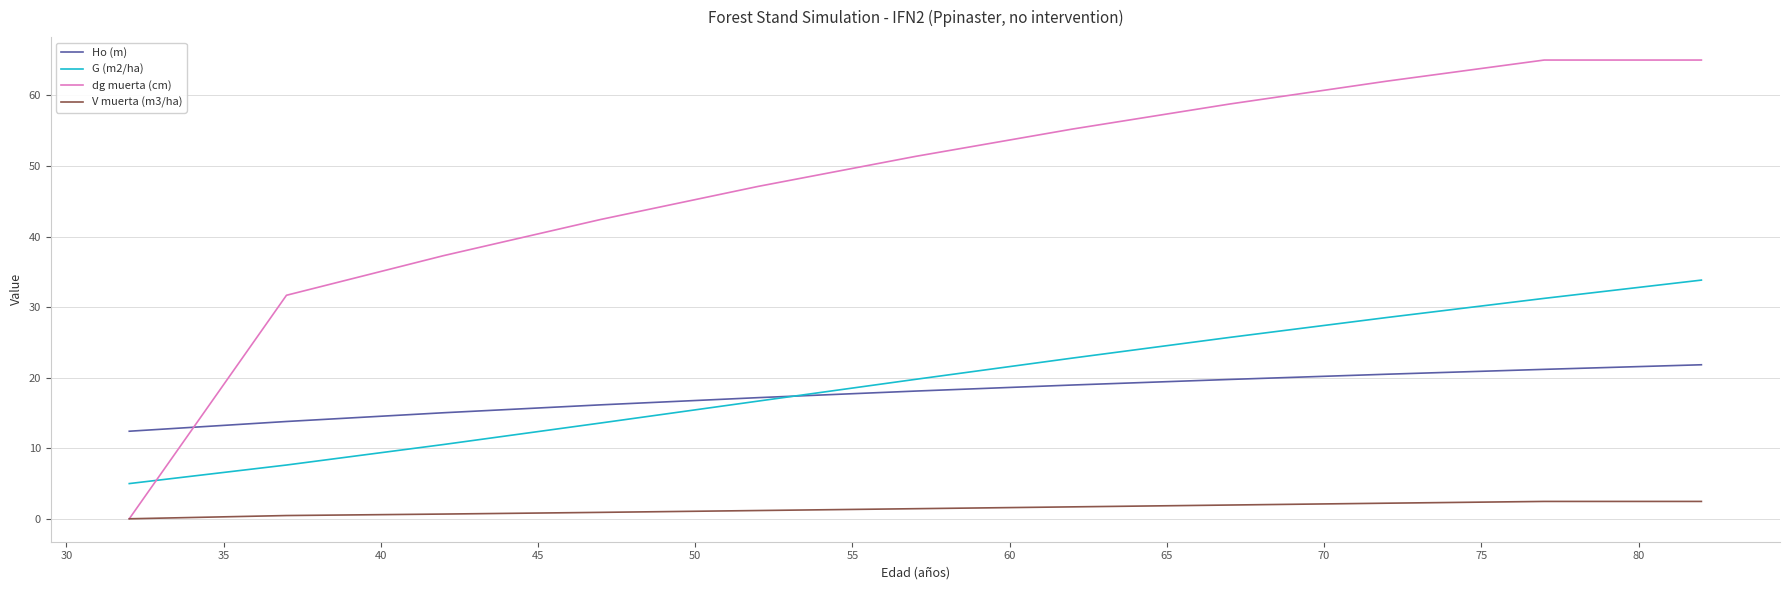

Which series has the widest spread of values?

dg muerta (cm)